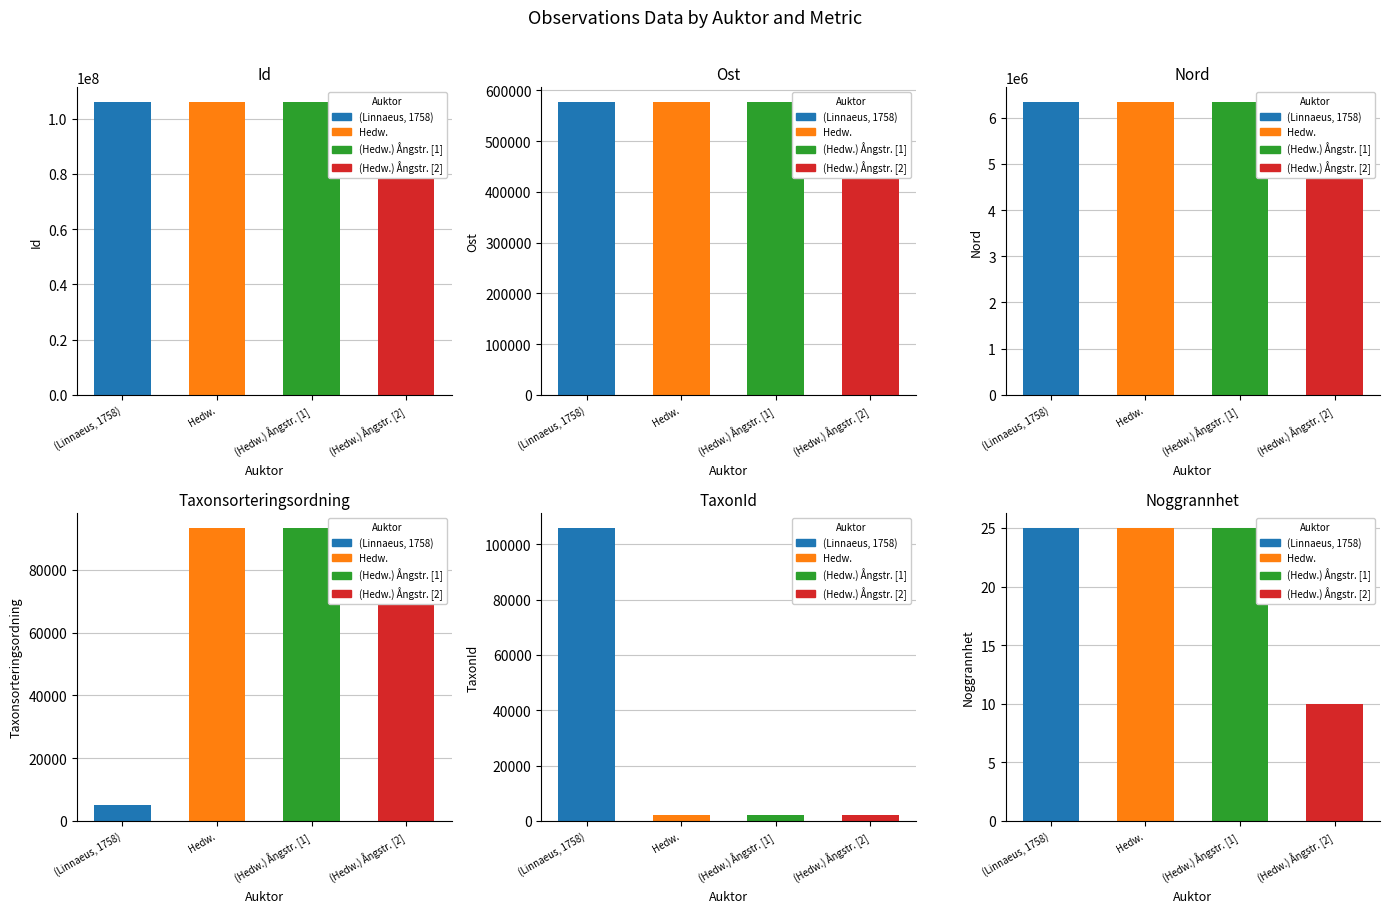

How many data points in (Hedw.) Ångstr. [2] are less than 576978?

3